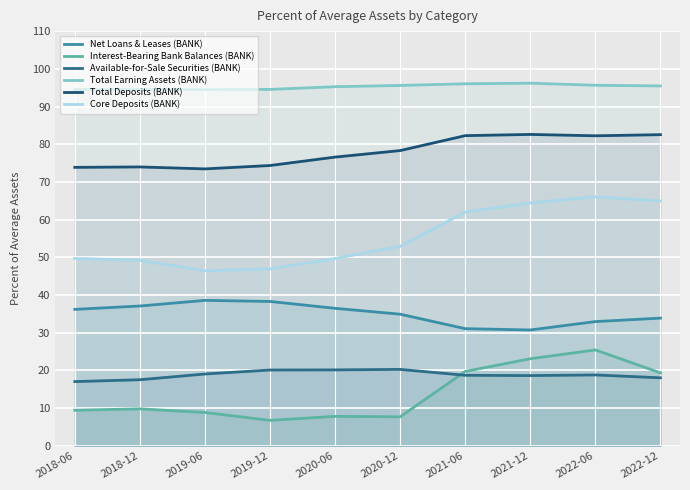

Between 2021-06 and 2020-12, which is larger?

2020-12